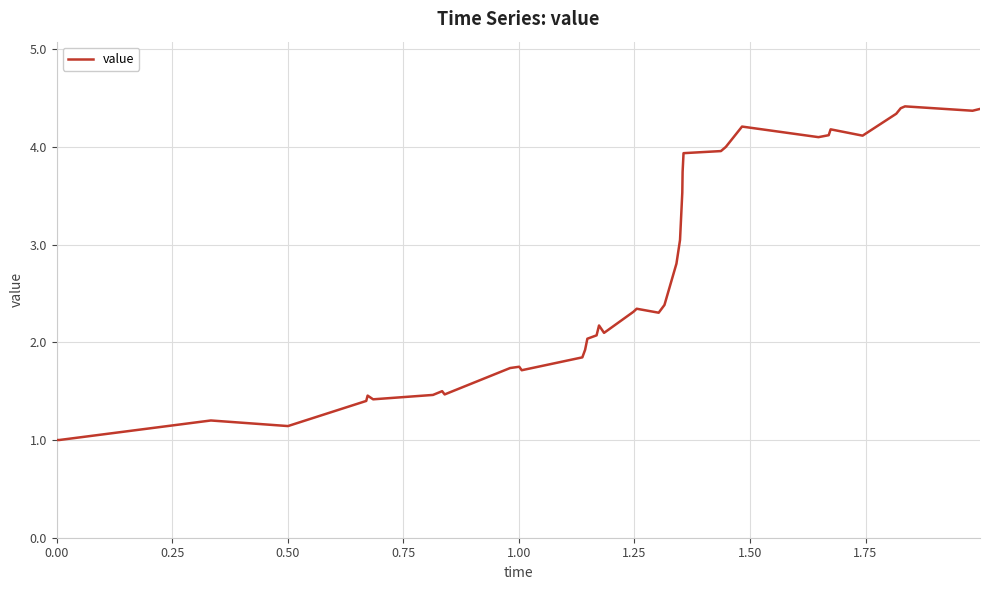

What is the difference between the maximum and minimum values?

3.4